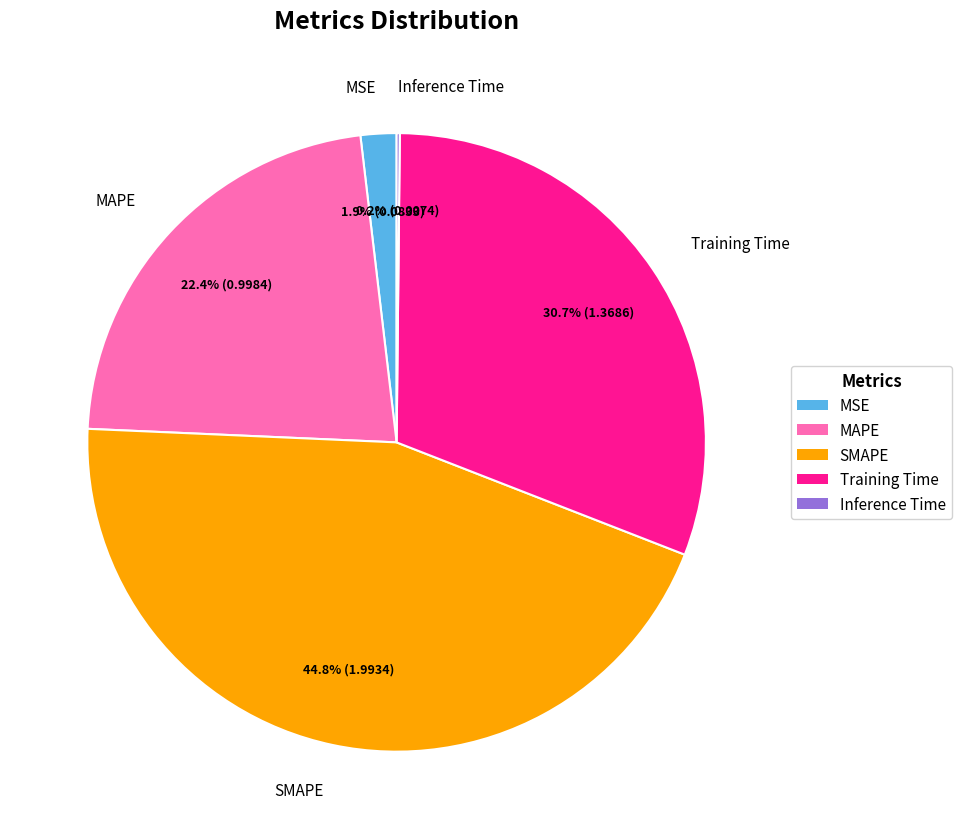

Between SMAPE and Training Time, which is larger?

SMAPE